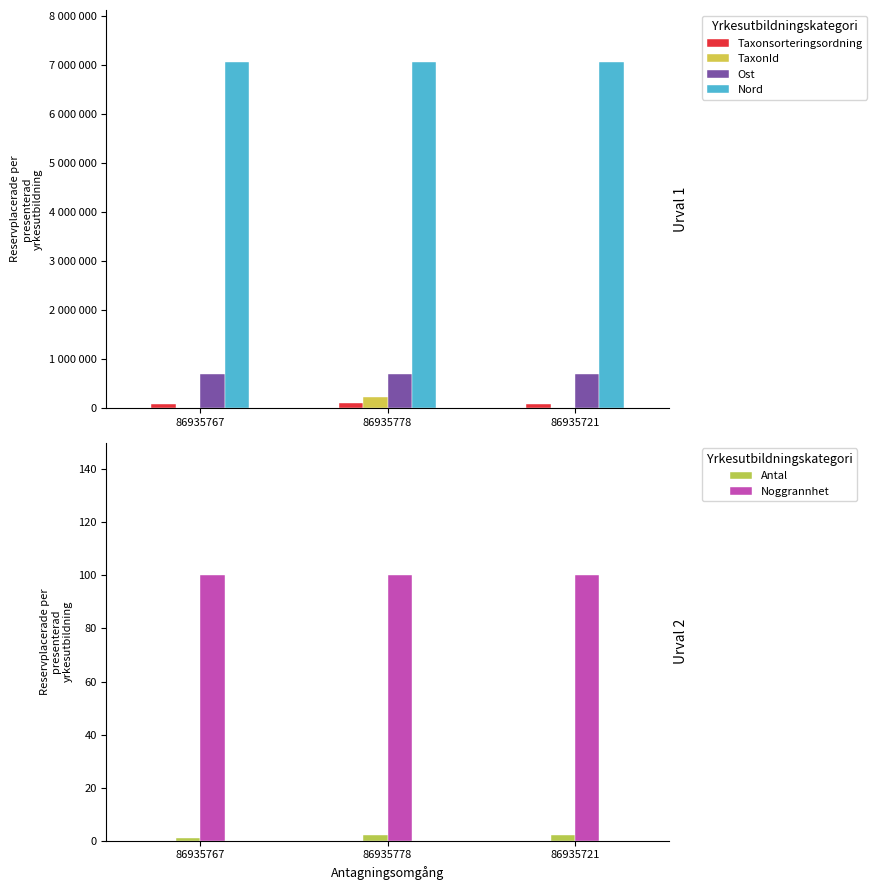

Which series has the largest total across all categories?

Nord